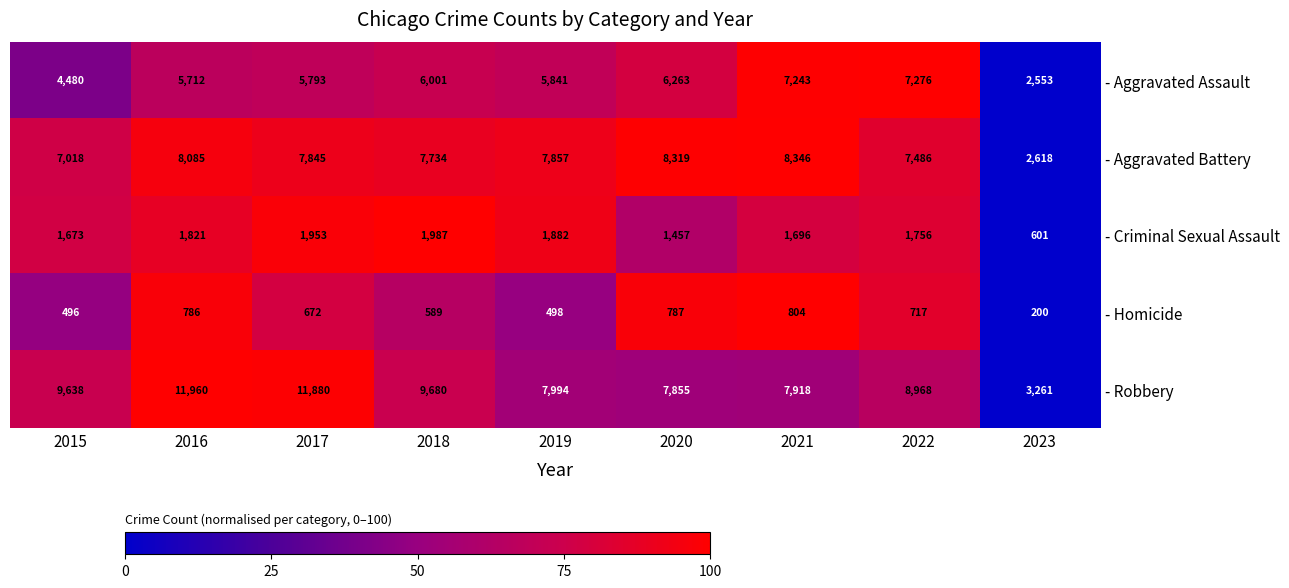

How many data points does each series have?

9